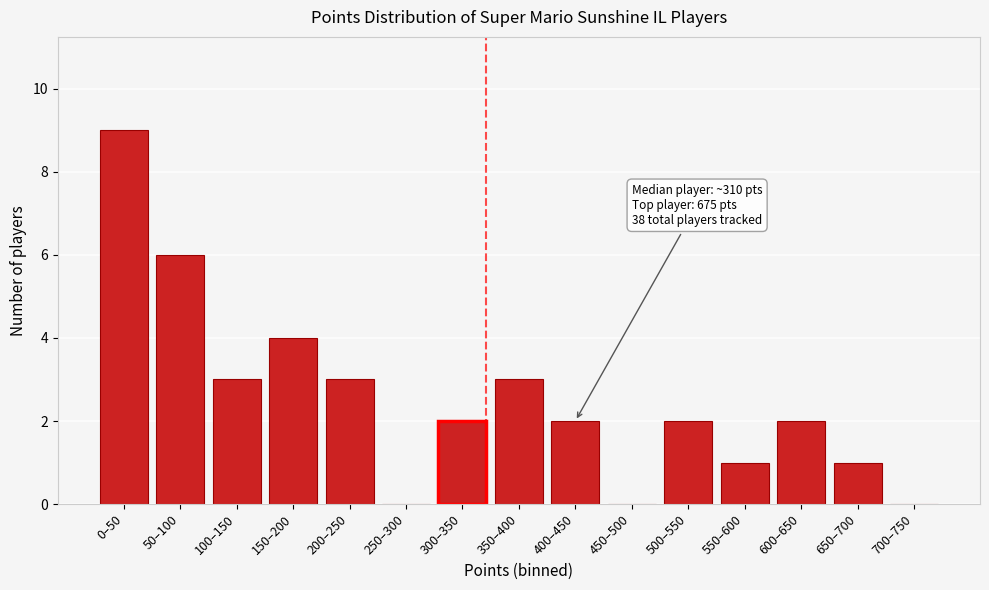

Reading left to right, list all the values displayed in this chart.

0–50=9	50–100=6	100–150=3	150–200=4	200–250=3	250–300=0	300–350=2	350–400=3	400–450=2	450–500=0	500–550=2	550–600=1	600–650=2	650–700=1	700–750=0